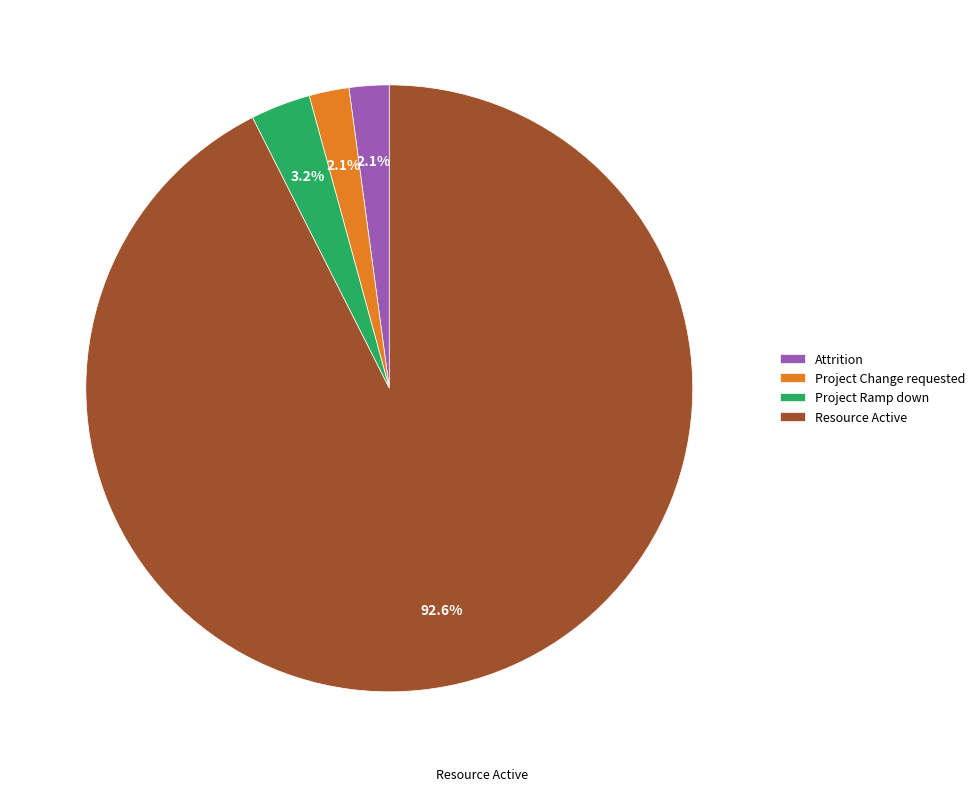

Which category has the biggest portion of the pie?

Resource Active